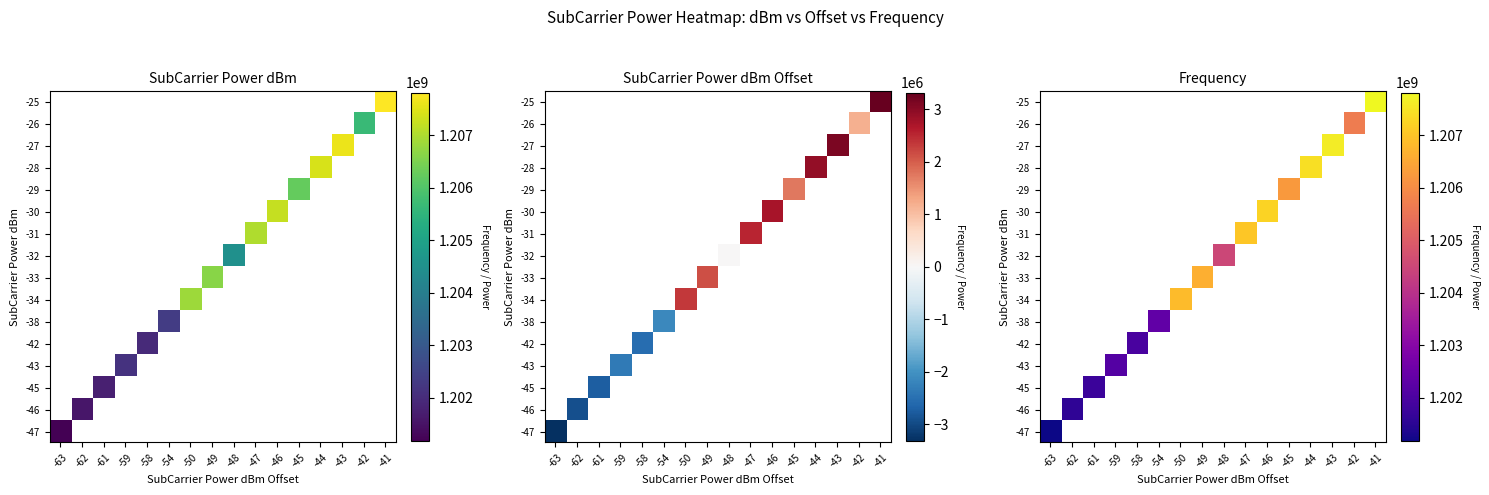

Which label corresponds to the smallest value in the chart?

-63